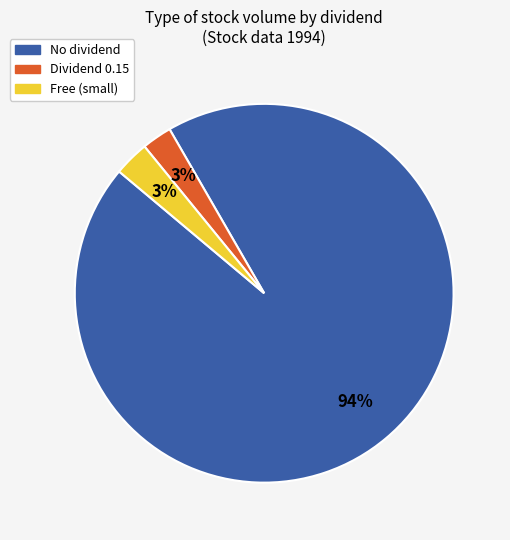

Is there a majority slice in this chart?

Yes